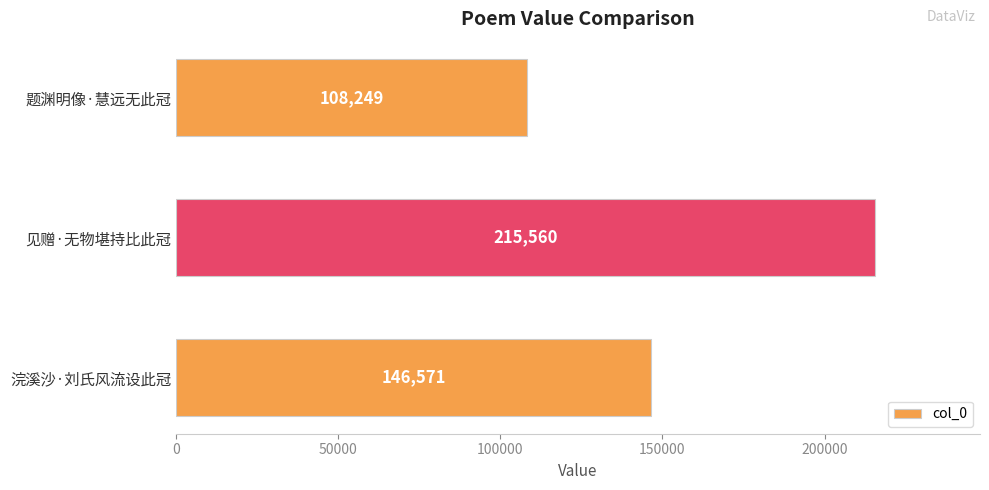

What is the maximum value shown in the chart?

215560